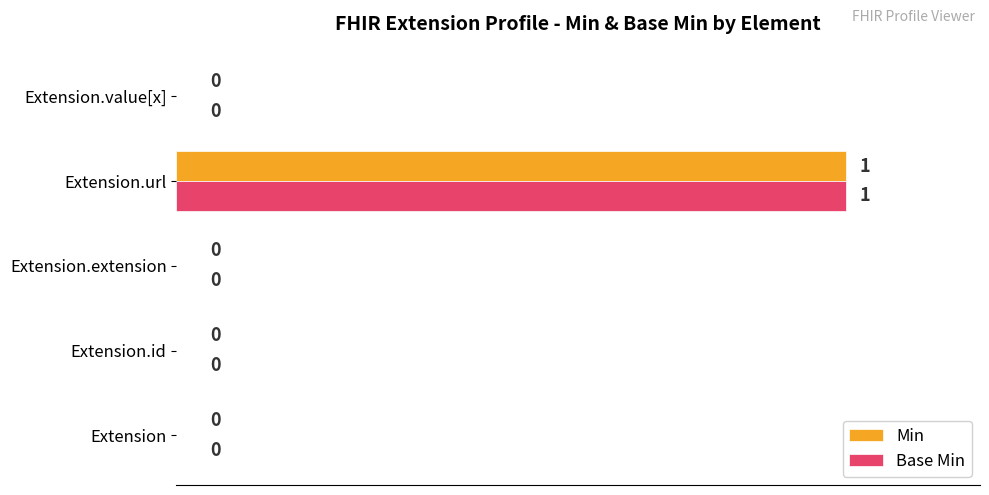

At which category is the sum across all series the highest?

Extension.url